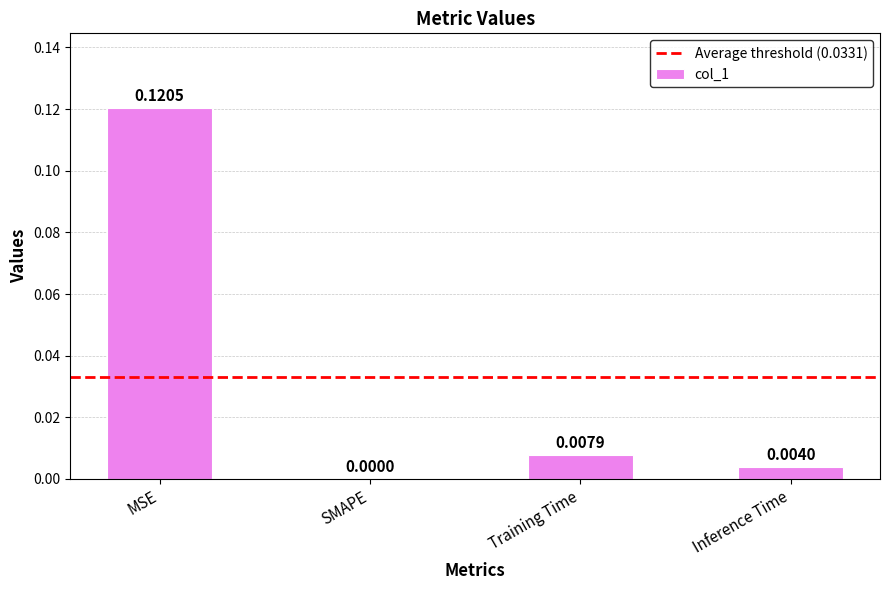

Which has a higher value, MSE or Training Time?

MSE